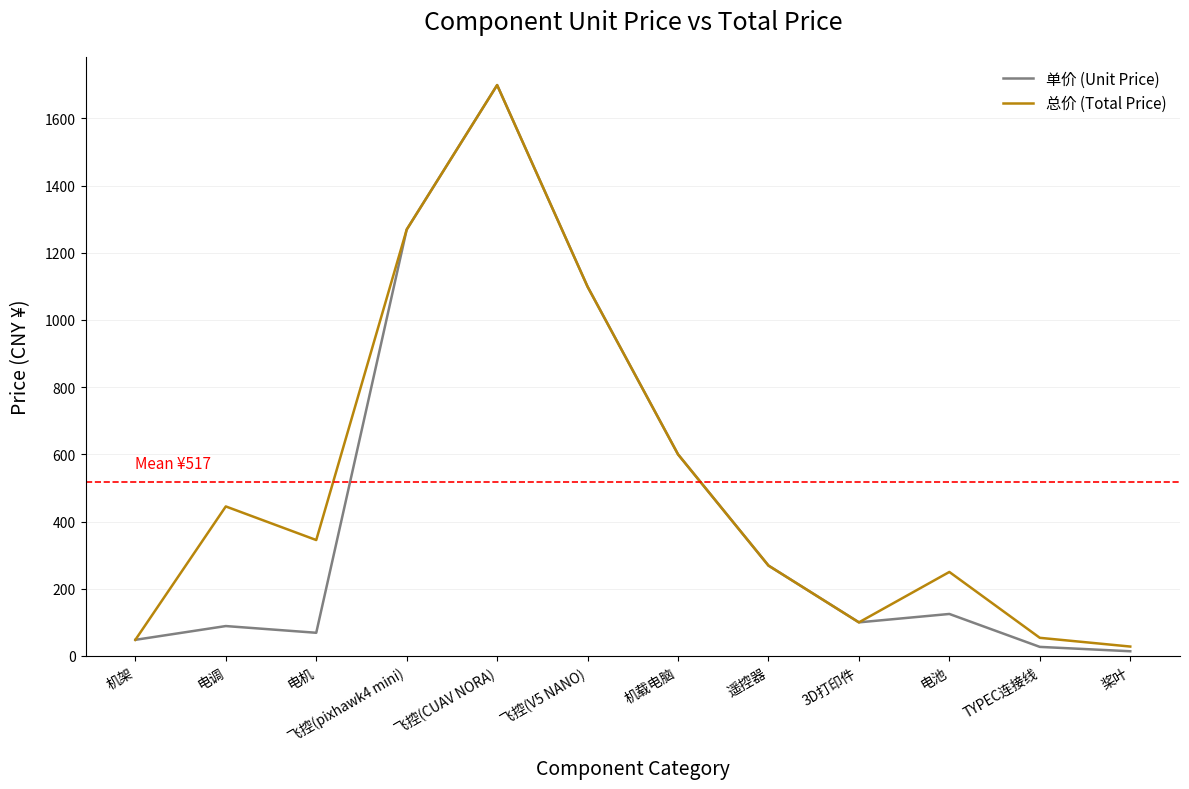

At which label does 总价 (Total Price) reach its peak?

飞控(CUAV NORA)